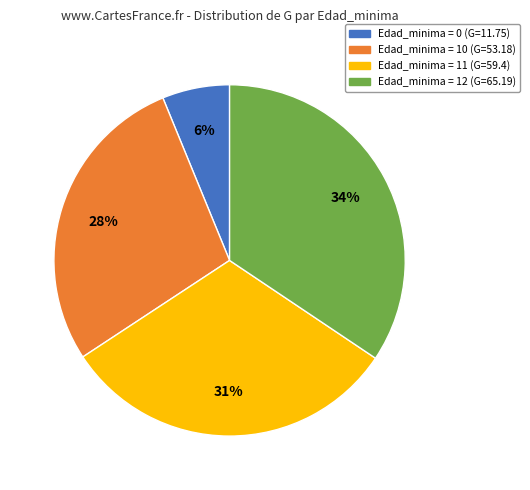

Is there any slice that represents more than half of the pie?

No